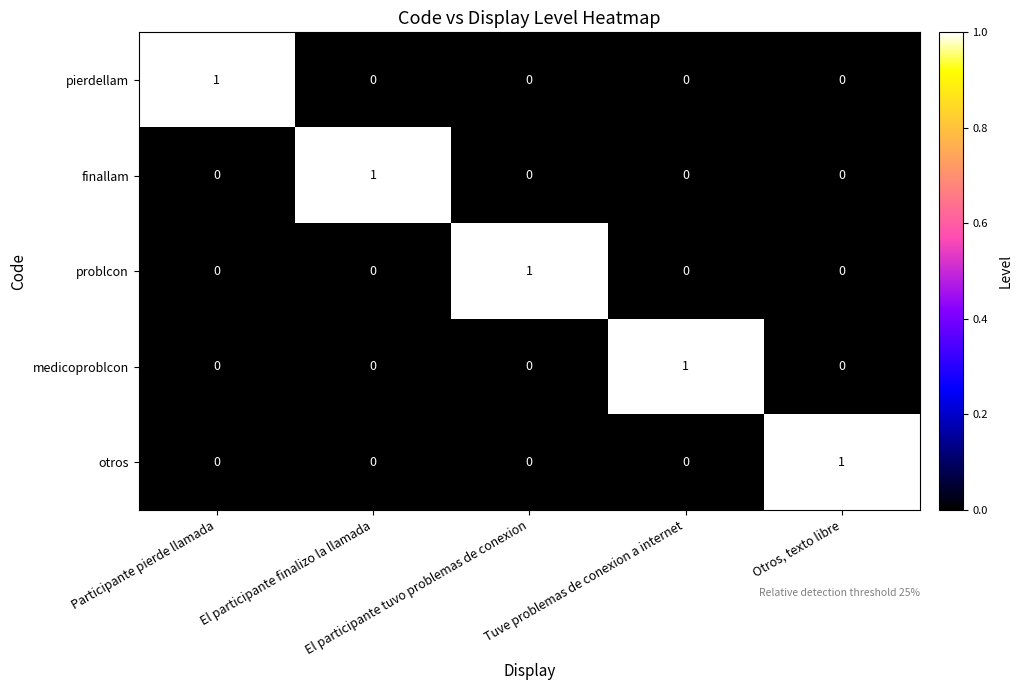

How many medicoproblcon values are between 0 and 1?

5